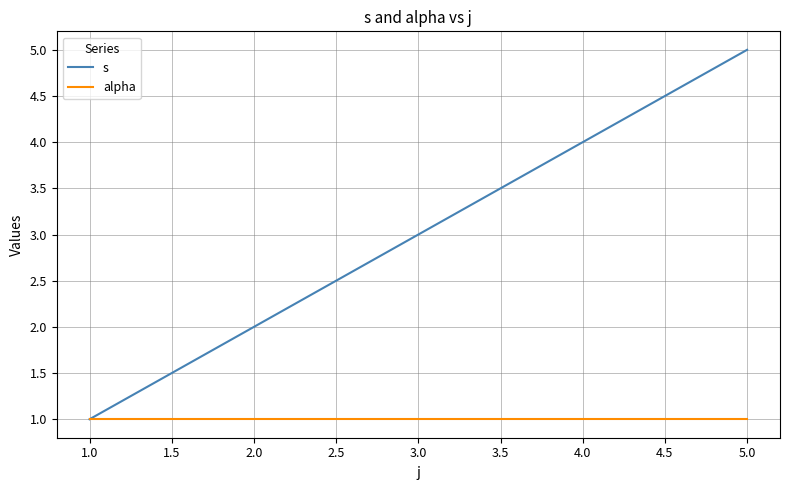

Which series changed the most between 2.0 and 4.0?

s